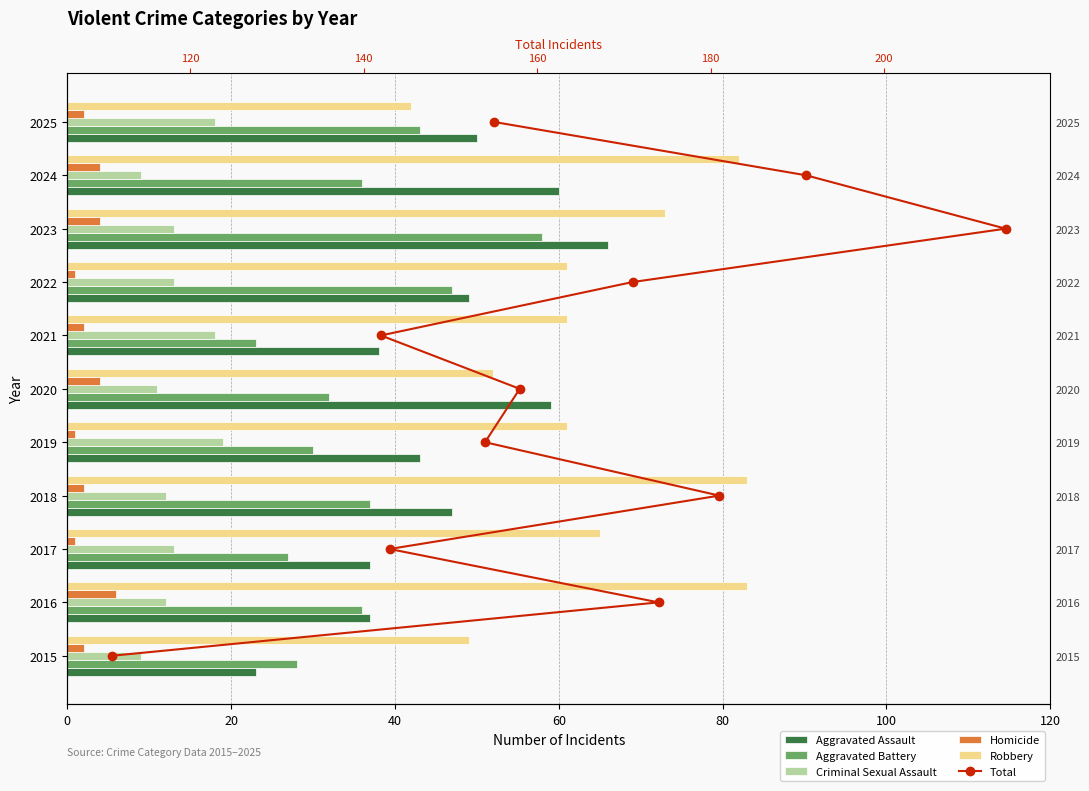

What is the difference between the maximum and second lowest values in the Criminal Sexual Assault series?

10